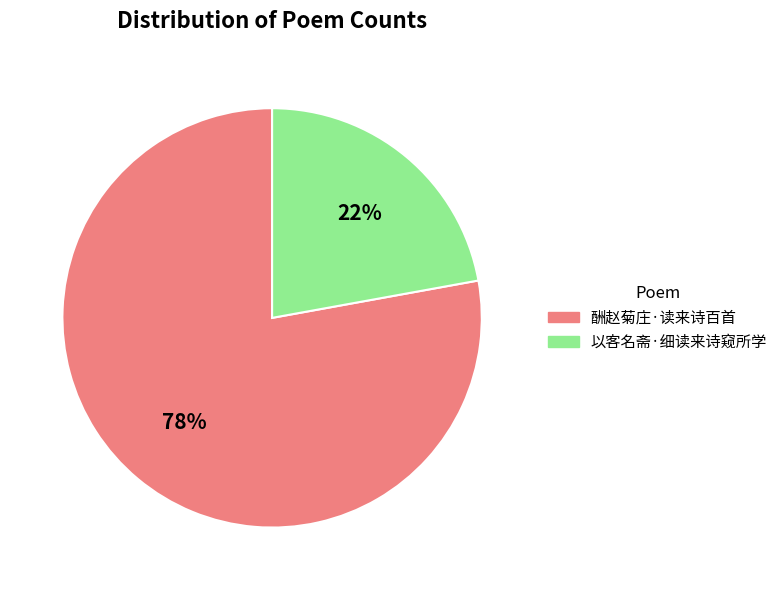

How many slices are in this pie chart?

2